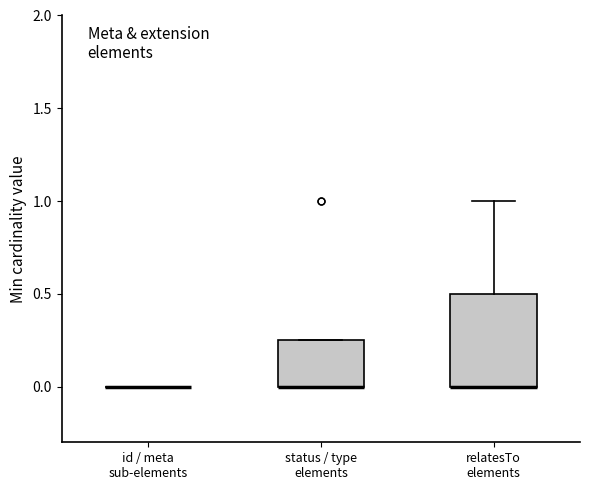

Which box is the tallest, from its lower edge to its upper edge?

relatesTo elements